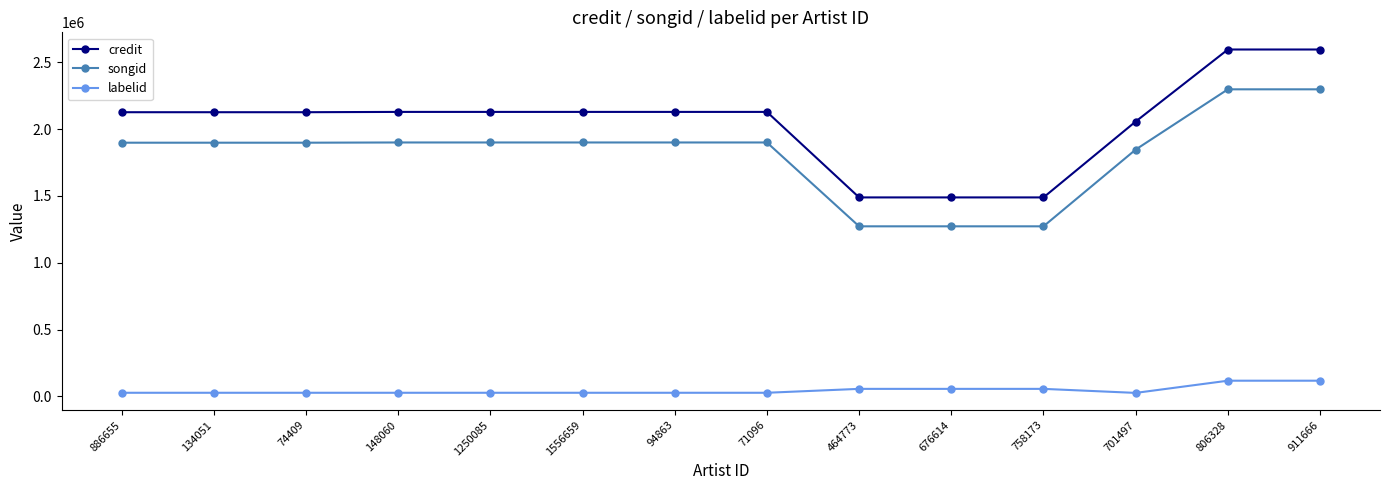

What is the lowest value of the credit series?

1489152